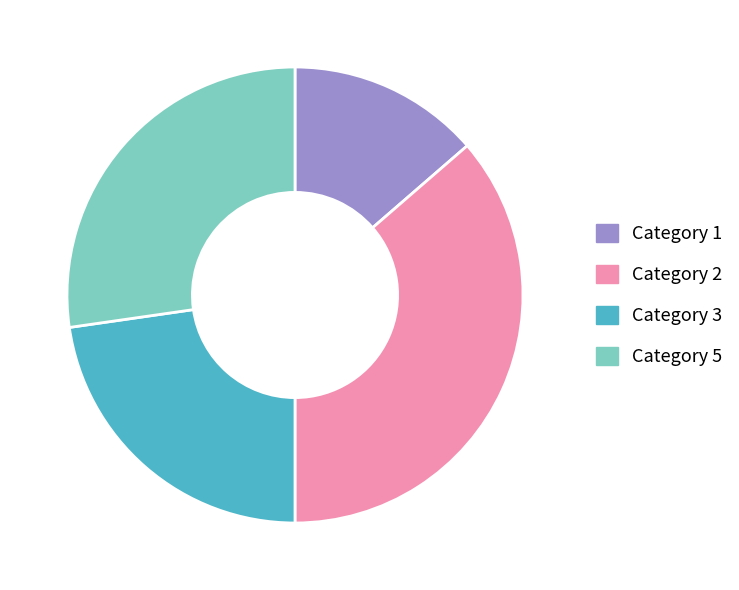

Is it true that Category 5 is 39% of the pie?

False